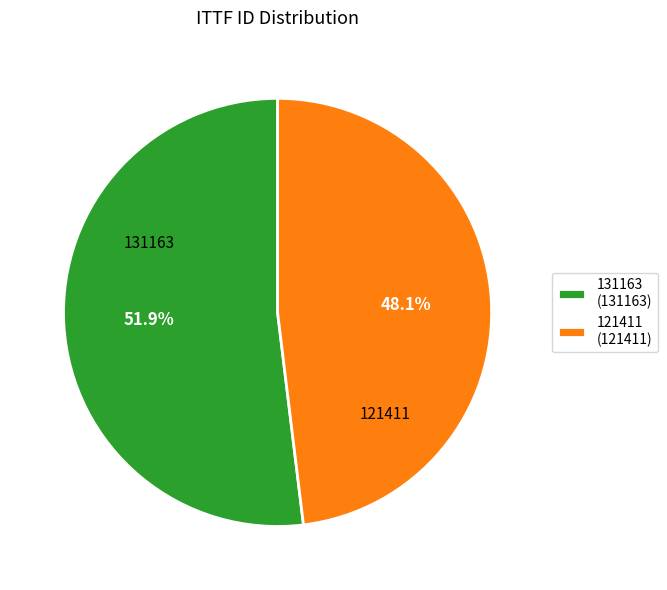

Is 121411 the majority of the pie?

No